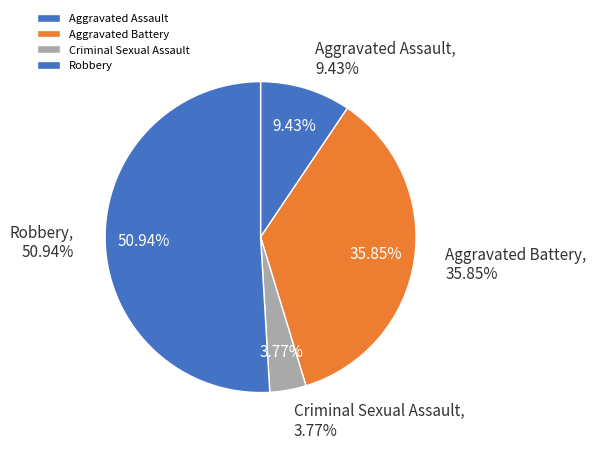

Which slice is the largest?

Robbery